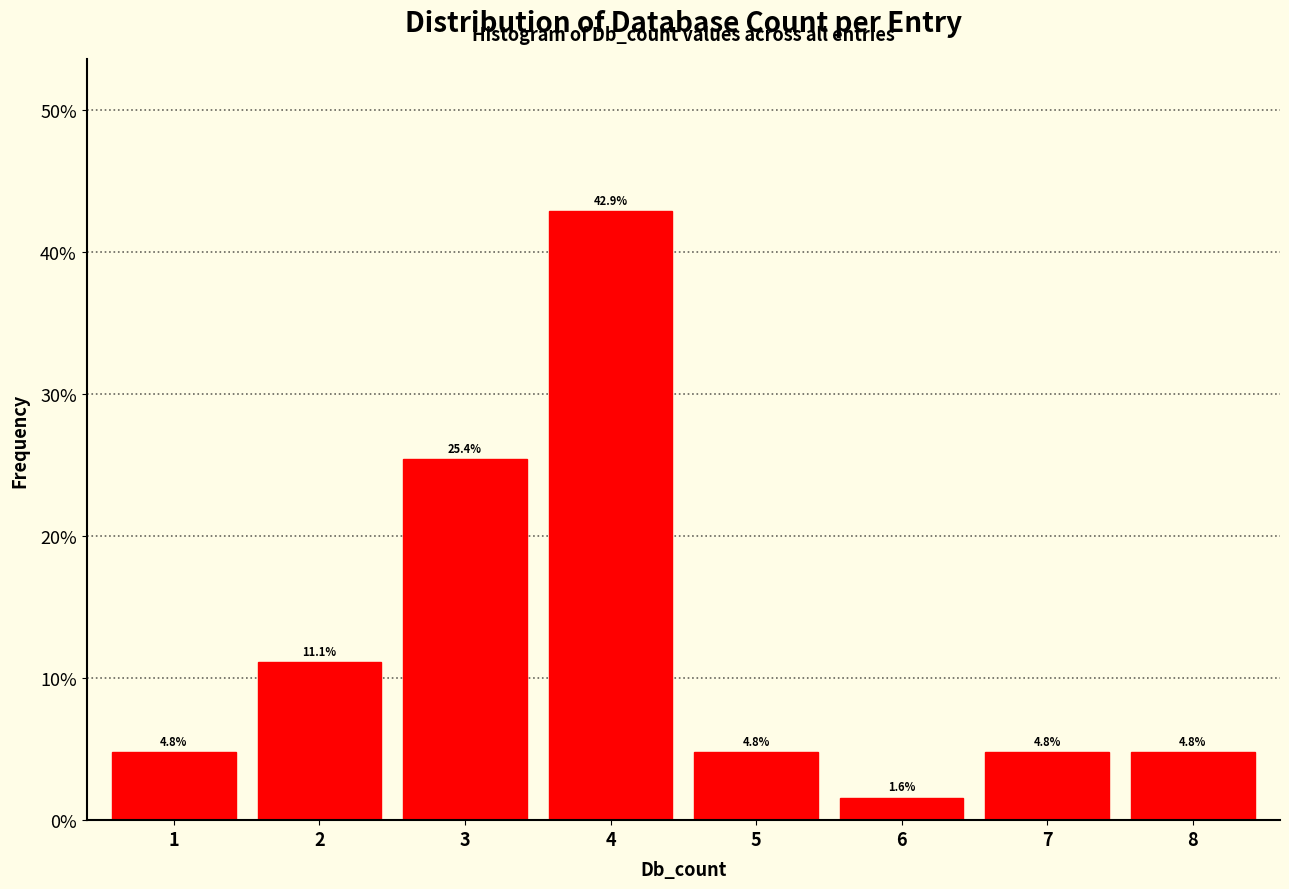

Reading left to right, extract all data points from this chart.

4.8	11.1	25.4	42.9	4.8	1.6	4.8	4.8